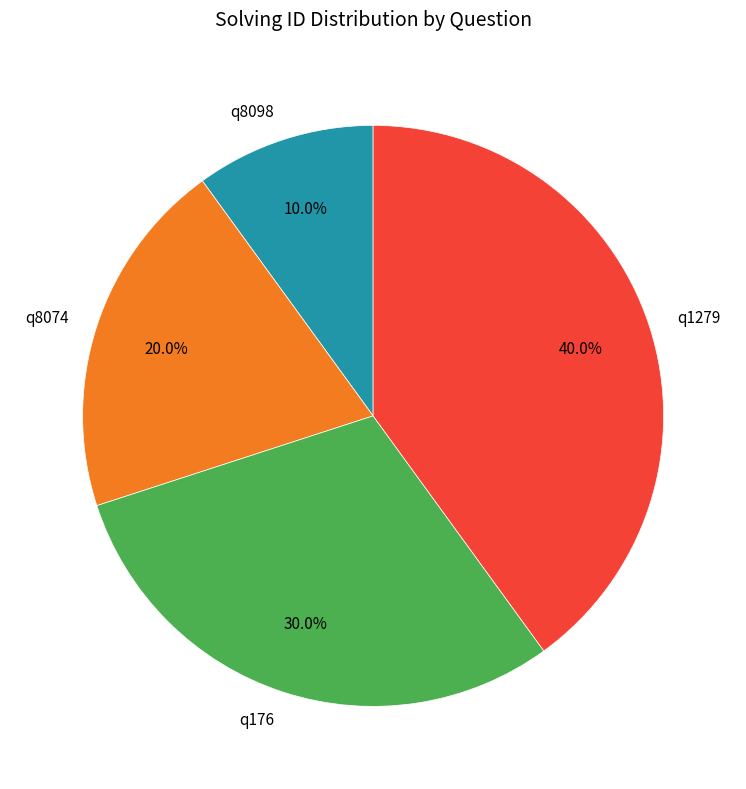

To the nearest percent, what is the average slice percentage?

25%